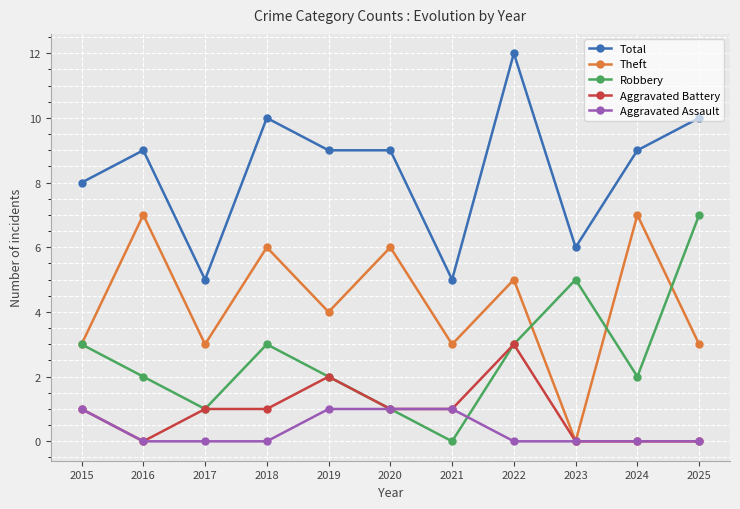

True or false: Total and Aggravated Battery intersect in this chart.

False